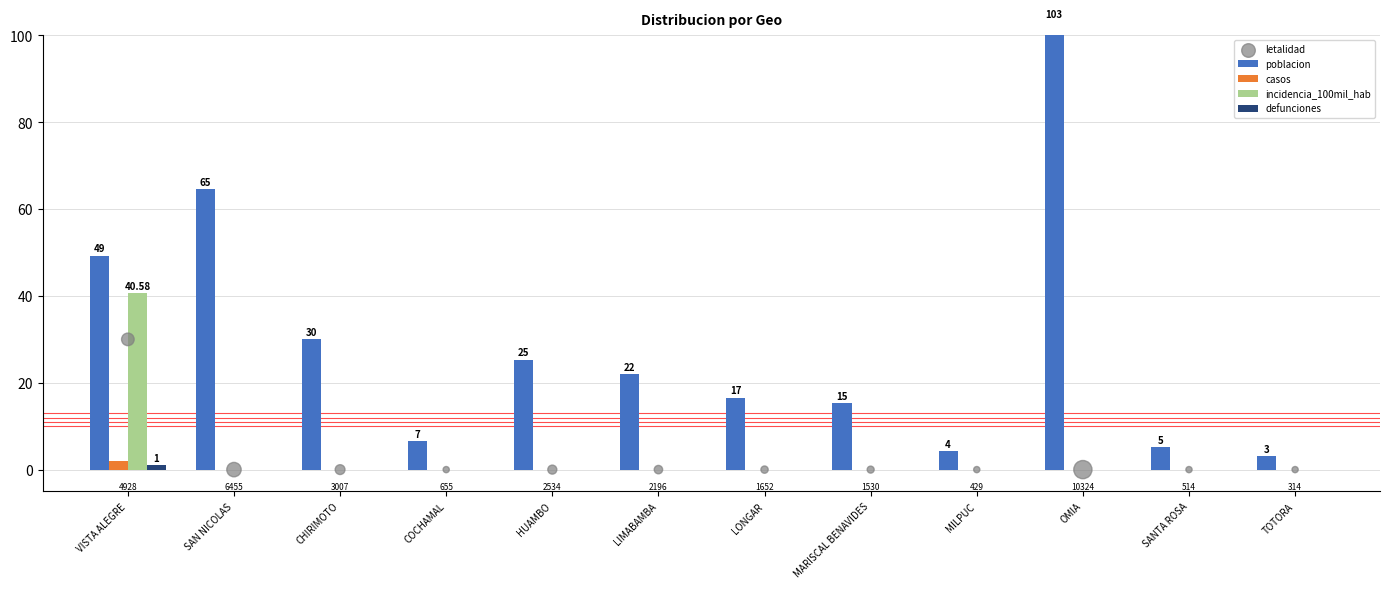

Is the value of defunciones at OMIA greater than the value of incidencia_100mil_hab at MARISCAL BENAVIDES?

No